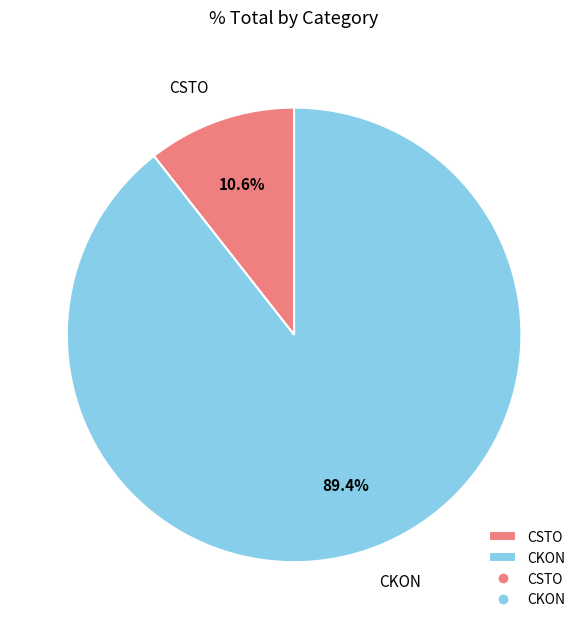

Do CSTO and CKON together represent more than half of the pie?

Yes